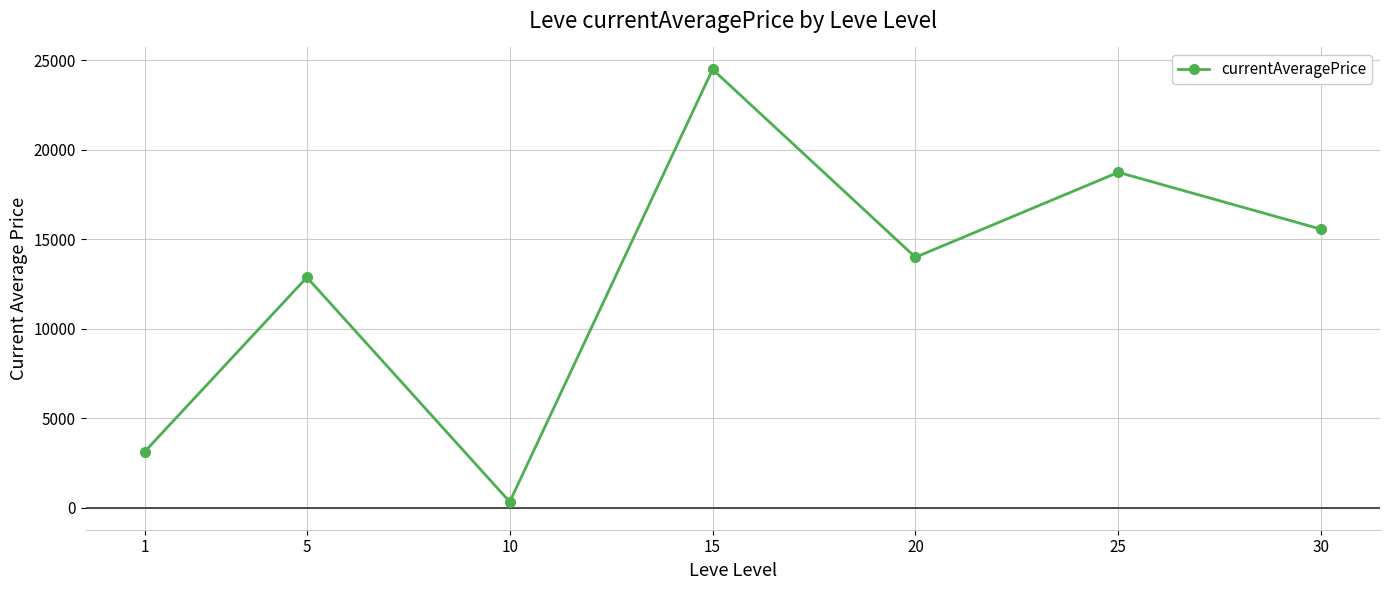

What is the difference between the values at 25 and 5?

5868.7